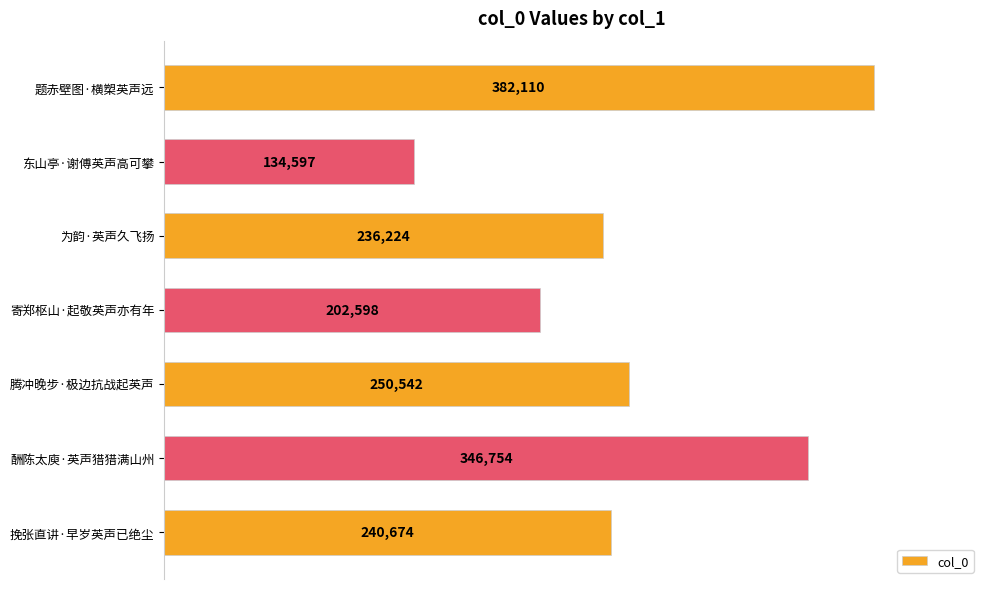

True or false: the data shows 346754 at 酬陈太庾·英声猎猎满山州.

True